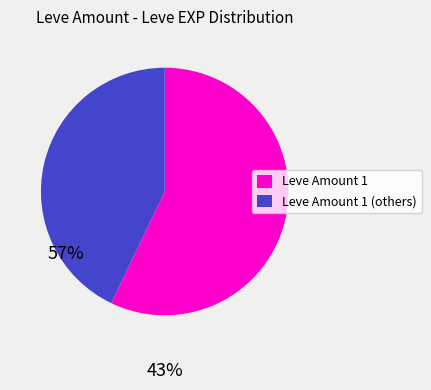

Is it true that Leve Amount 1 (others) is 43% of the pie?

True